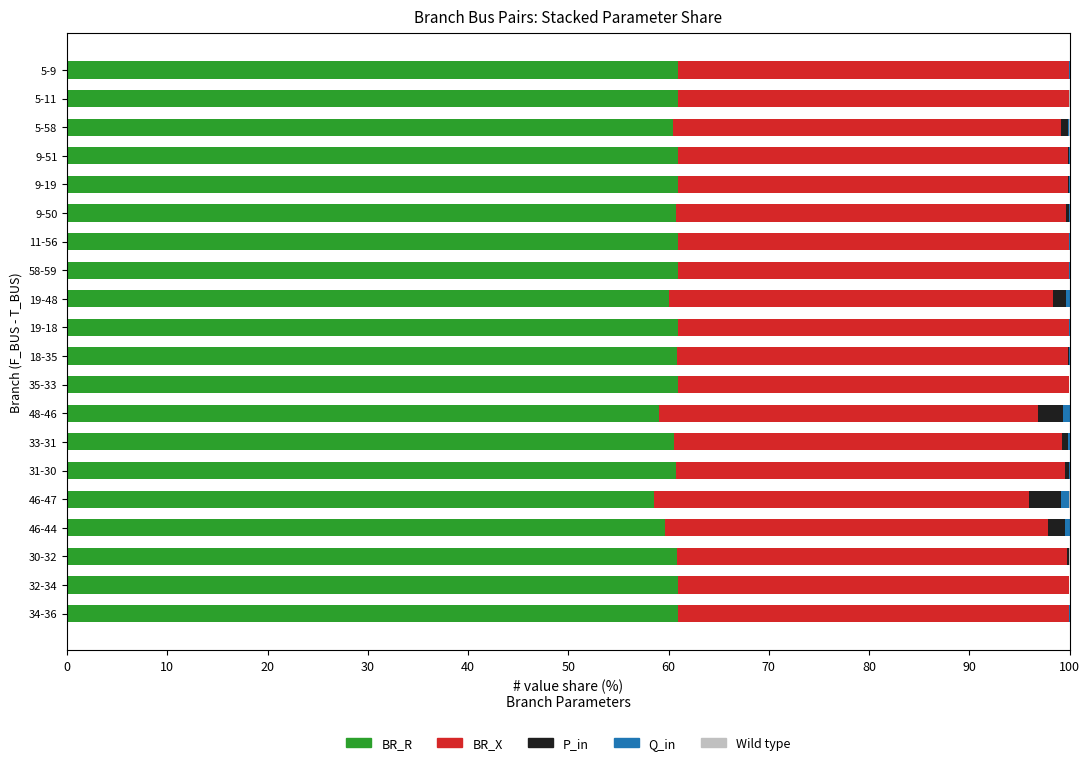

The BR_R series shows 100.3 at 5-11. True or false?

False